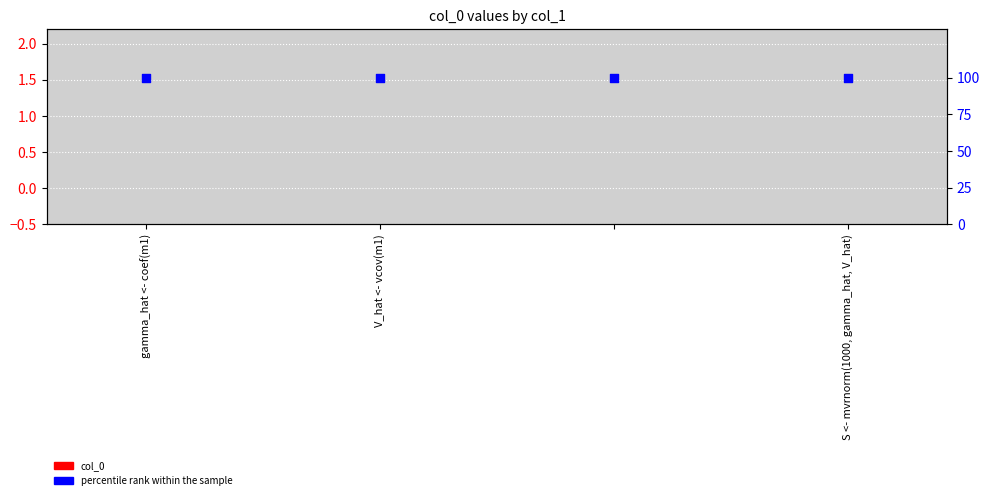

Which series reaches the minimum Y coordinate?

col_0